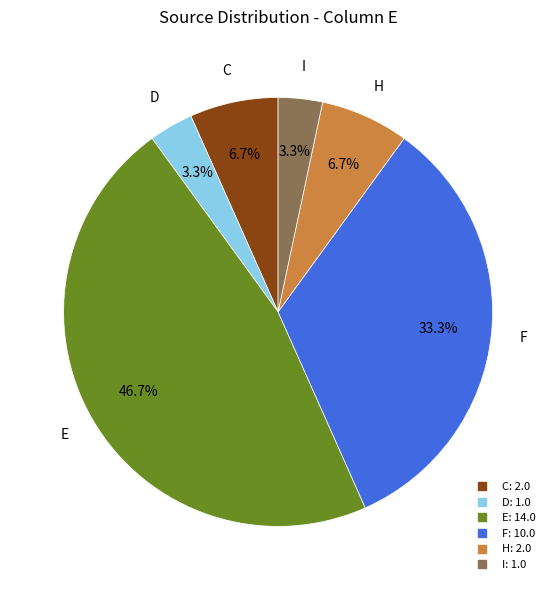

To the nearest percent, what is the average slice percentage?

17%